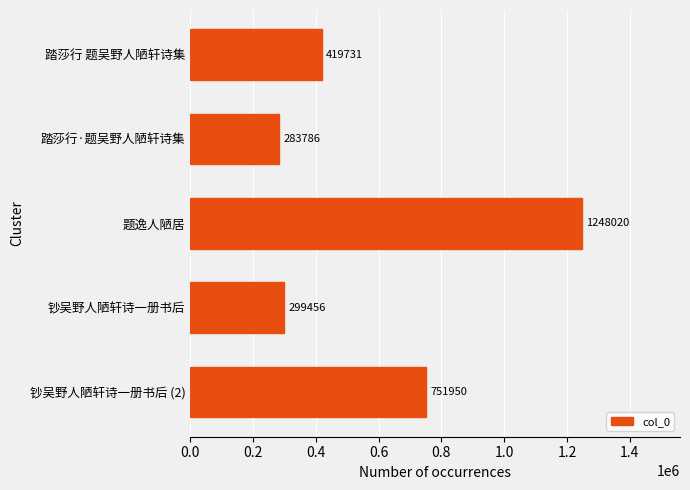

What is the value of the 2nd bar from the top?

283786